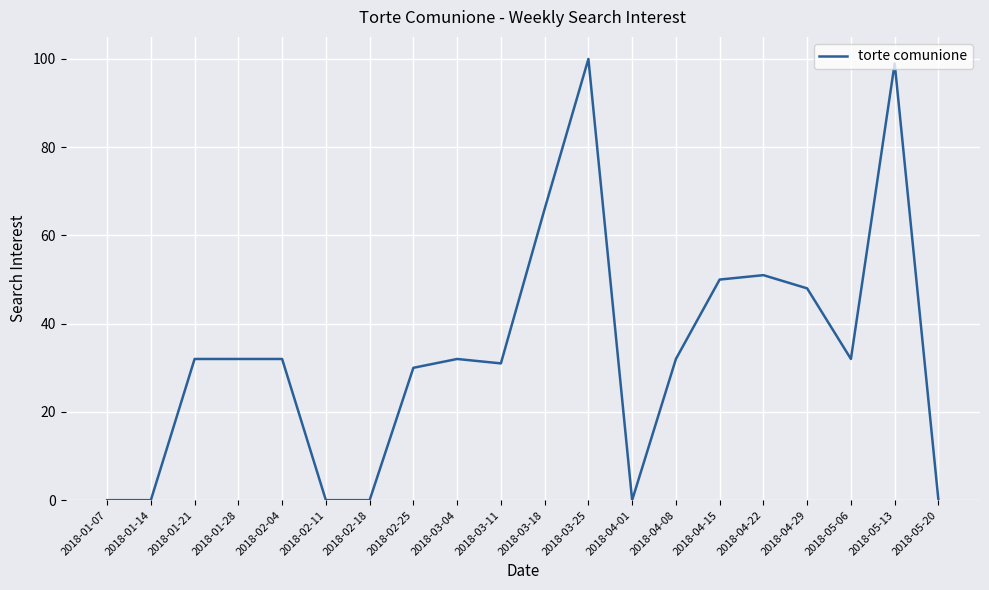

True or false: the data has more than 1 interior local peaks.

True